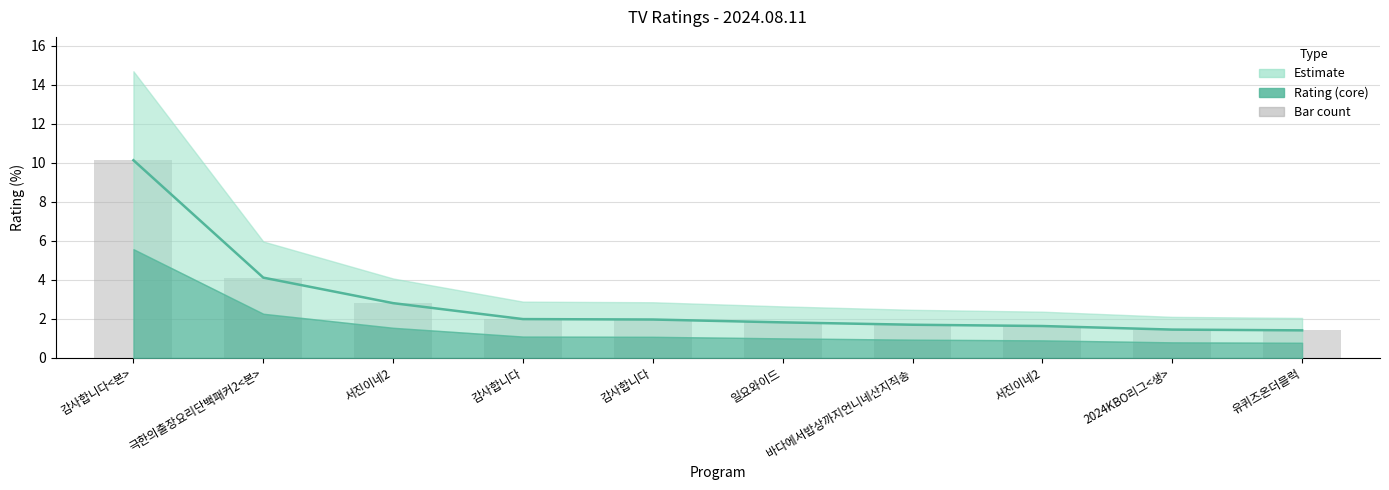

Where is the data nearest to the value 5?

극한의출장요리단백패커2<본>